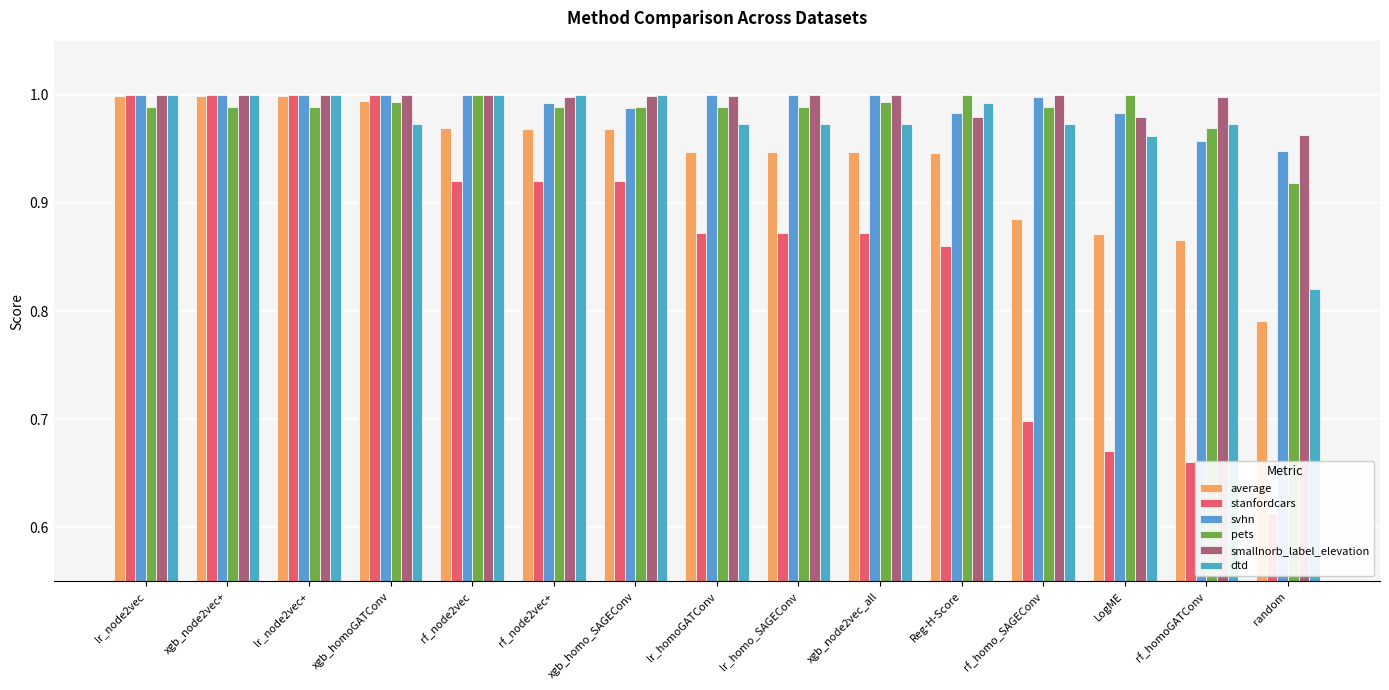

Between lr_homo_SAGEConv and rf_homoGATConv, which series saw the biggest shift?

stanfordcars